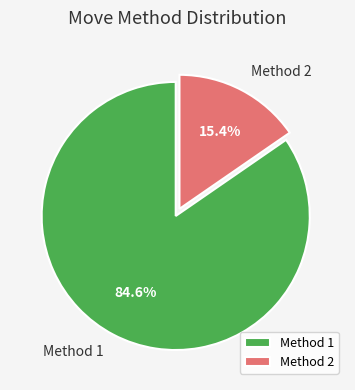

To the nearest percent, what is the difference between the Method 1 and Method 2 slice percentages?

69%